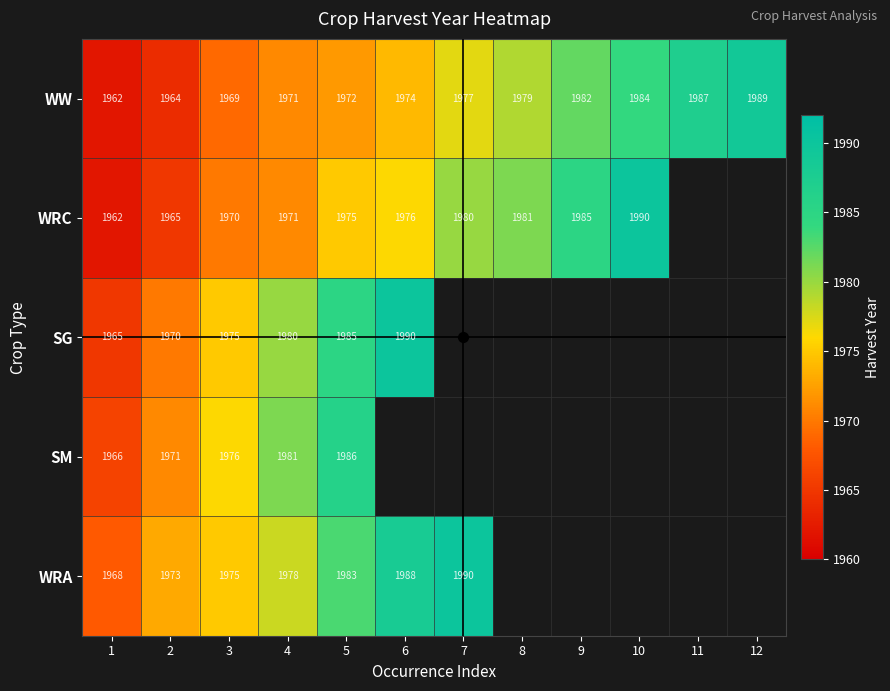

Is the value of SM at 4 greater than the value of SG at 3?

Yes